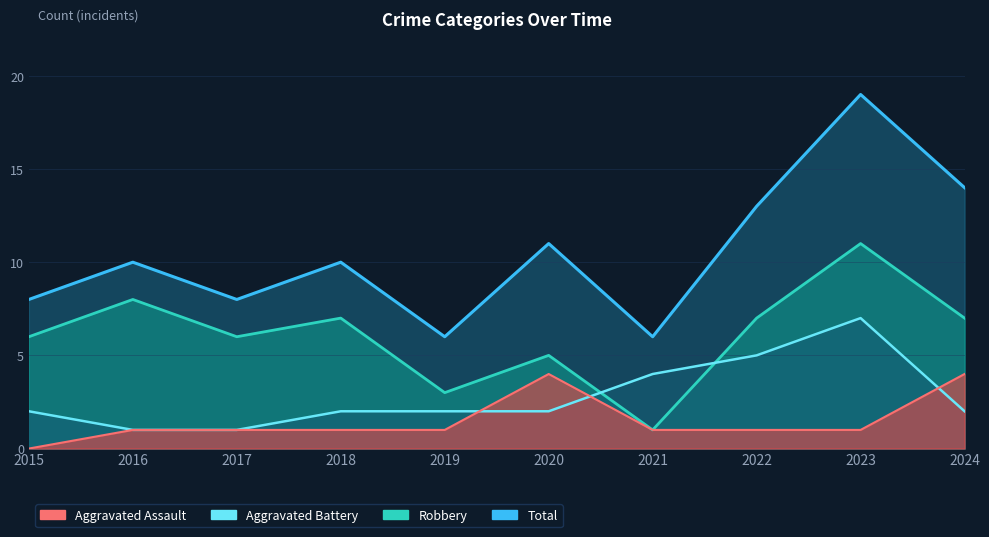

The value of Total at 2021 is 6. True or false?

True